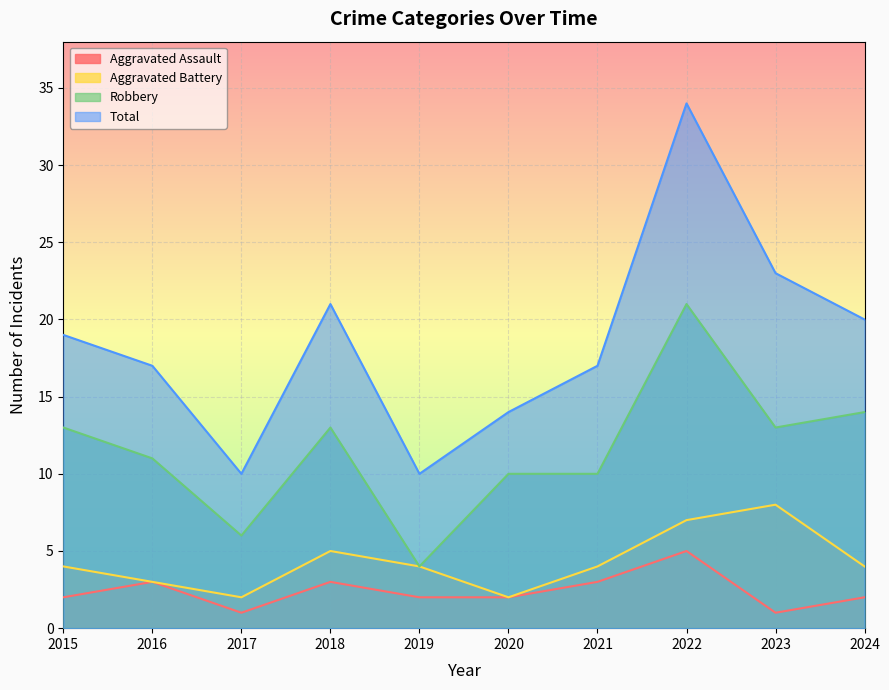

Which series changed the most between 2017 and 2019?

Aggravated Battery